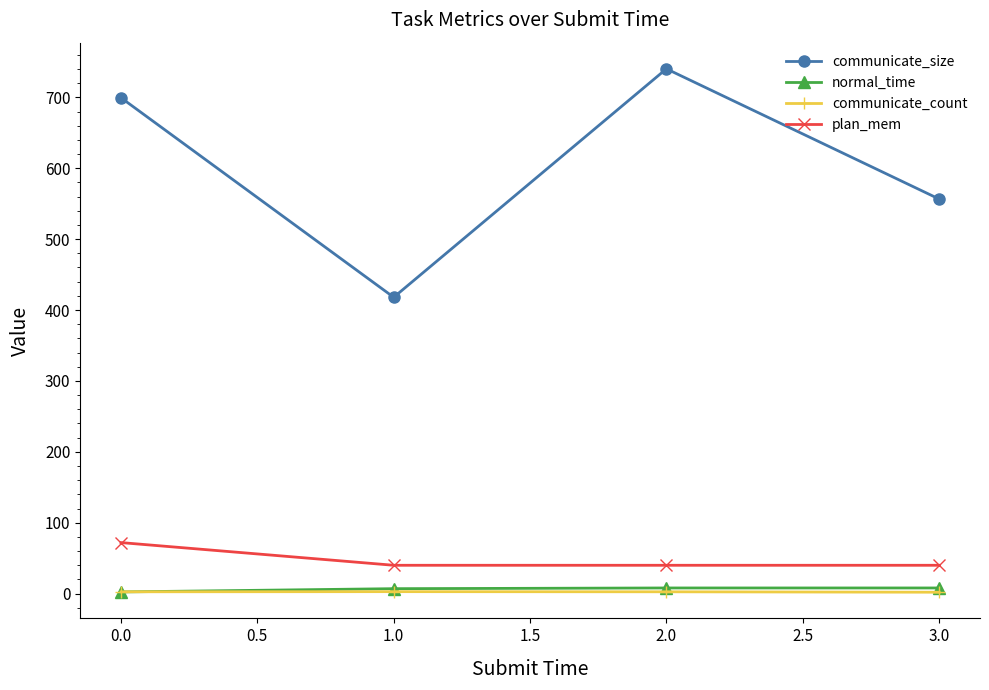

In communicate_size, how many points are higher than both neighbors (excluding endpoints)?

1